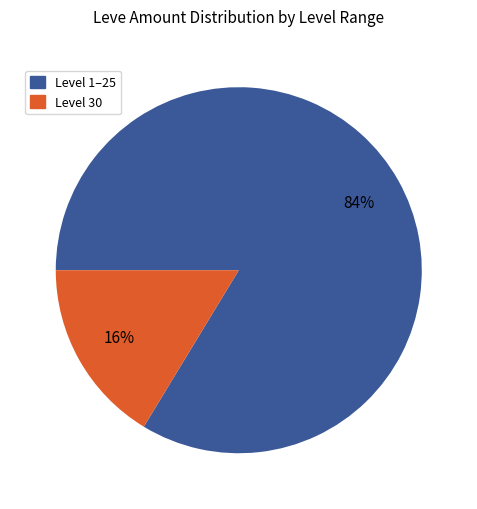

To the nearest percent, what is the average slice percentage?

50%